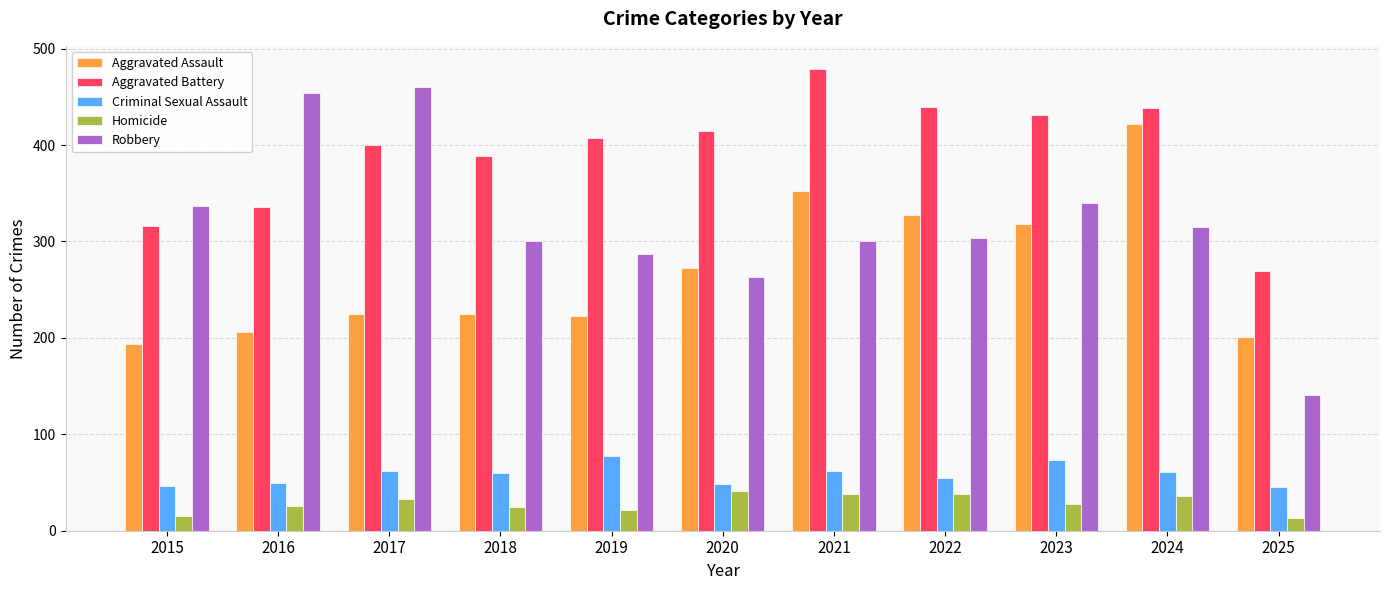

Which series has the largest range (max minus min)?

Robbery